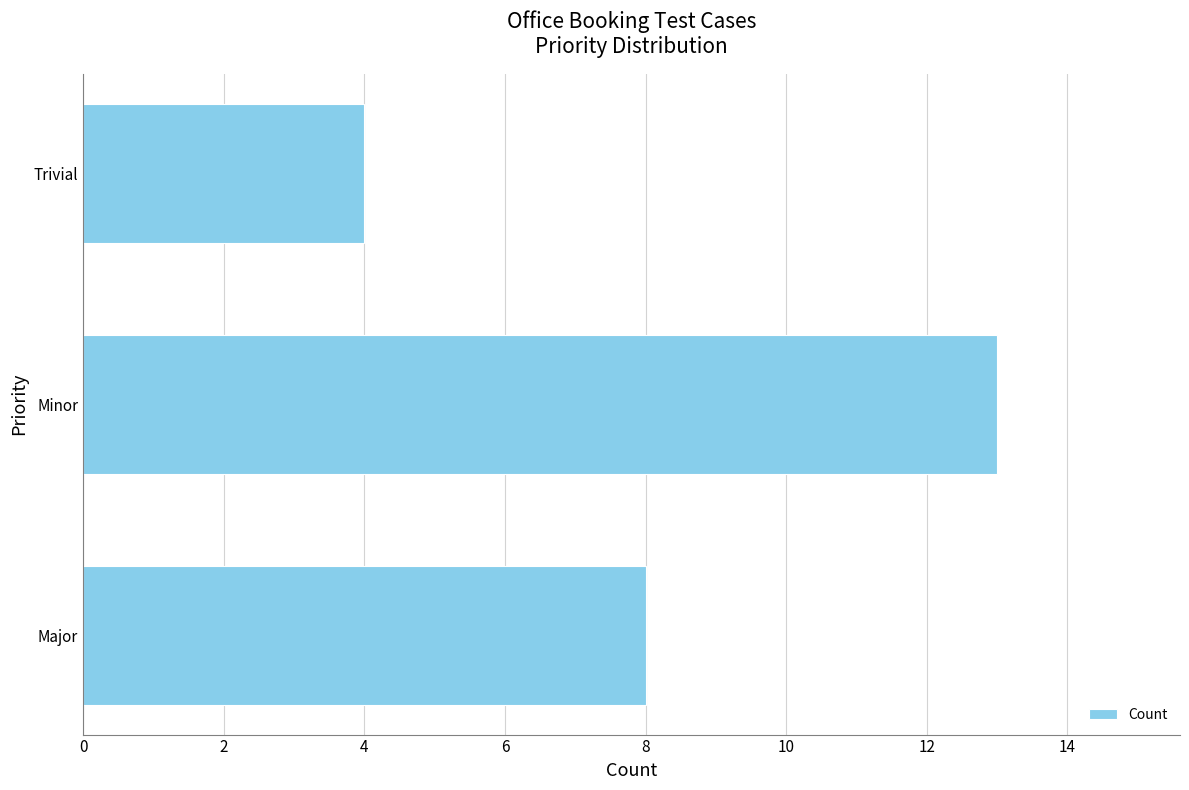

Which category has the lowest value across all series?

Trivial